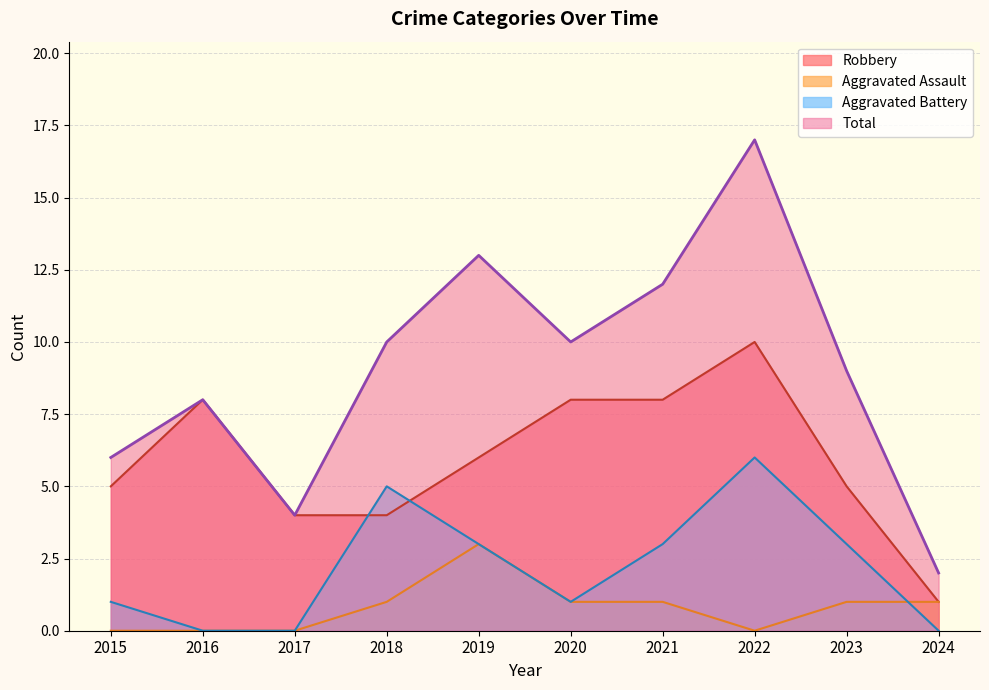

Reading right to left, what are all the values shown in this chart?

Robbery: 2024=1	2023=5	2022=10	2021=8	2020=8	2019=6	2018=4	2017=4	2016=8	2015=5
Aggravated Assault: 2024=1	2023=1	2022=0	2021=1	2020=1	2019=3	2018=1	2017=0	2016=0	2015=0
Aggravated Battery: 2024=0	2023=3	2022=6	2021=3	2020=1	2019=3	2018=5	2017=0	2016=0	2015=1
Total: 2024=2	2023=9	2022=17	2021=12	2020=10	2019=13	2018=10	2017=4	2016=8	2015=6